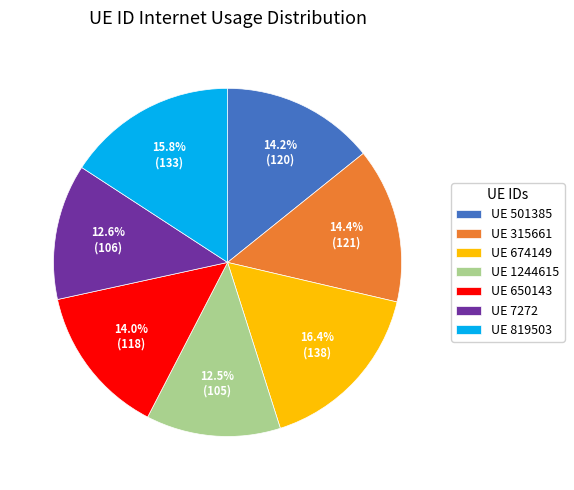

Does UE 315661 represent more than half of the total?

No